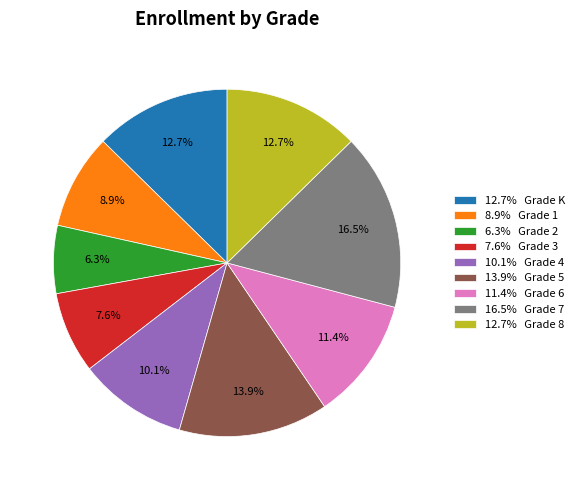

Approximately how many times larger is the value at 6.3% Grade 2 compared to 12.7% Grade 8?

0.5